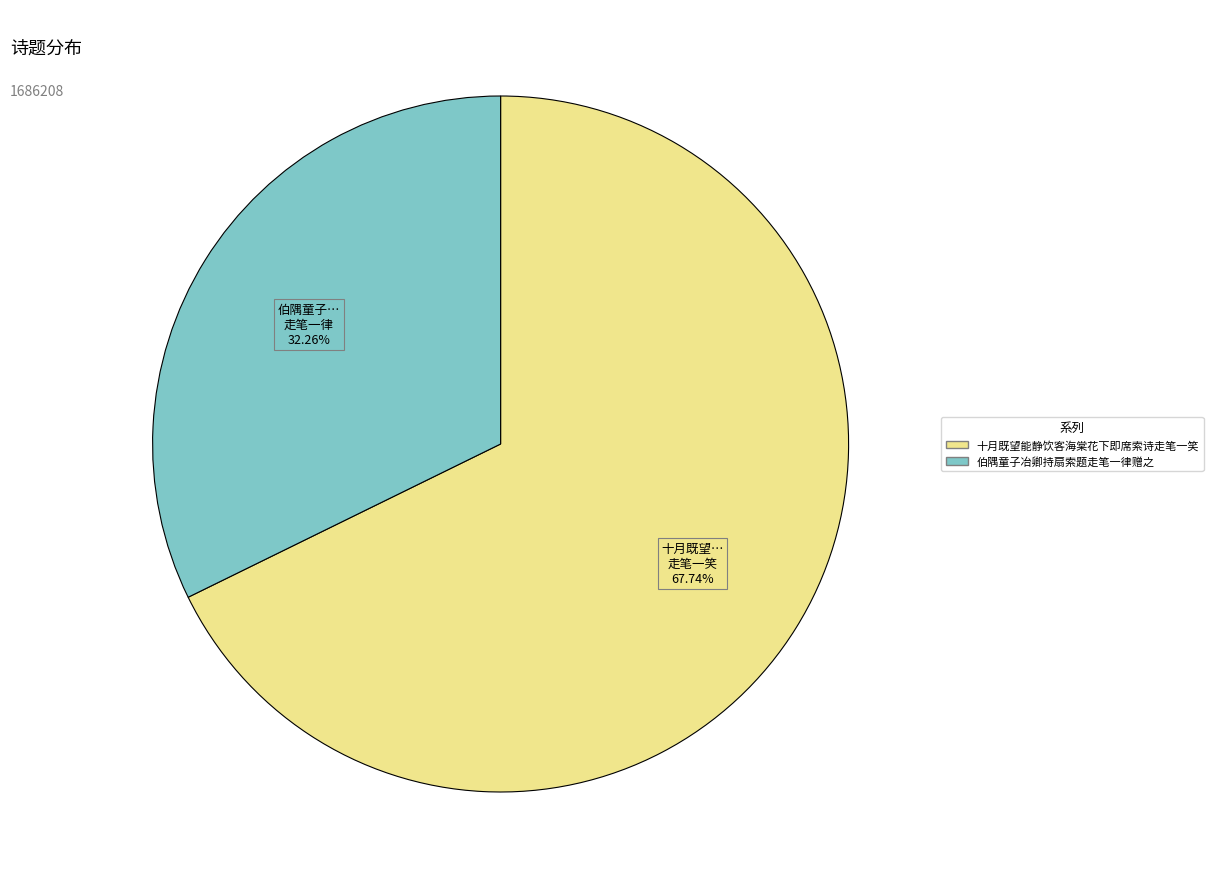

Rank the categories by value from lowest to highest.

伯隅童子冶卿持扇索题走笔一律赠之, 十月既望能静饮客海棠花下即席索诗走笔一笑